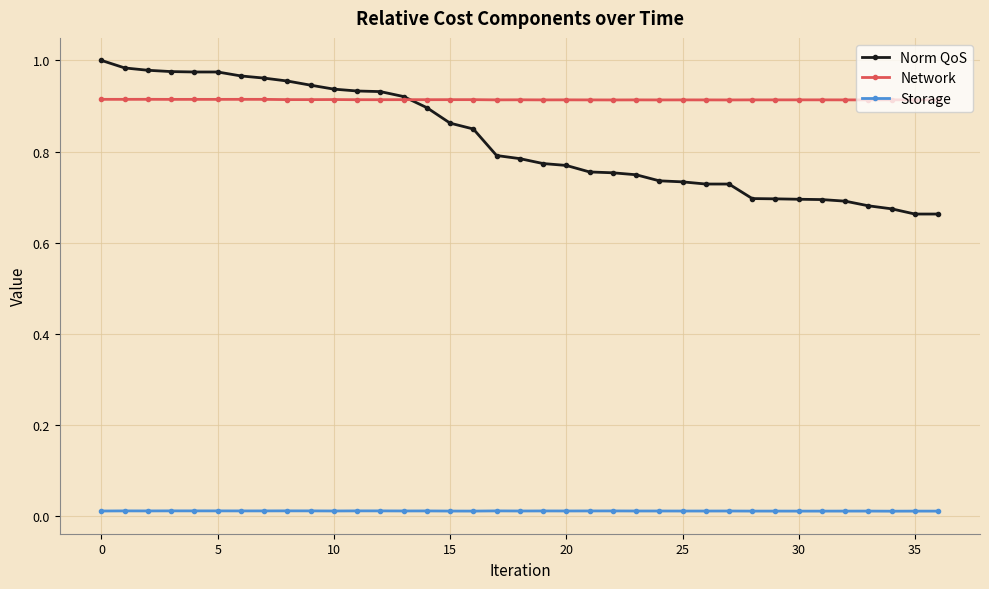

Which series has the largest total across all categories?

Network